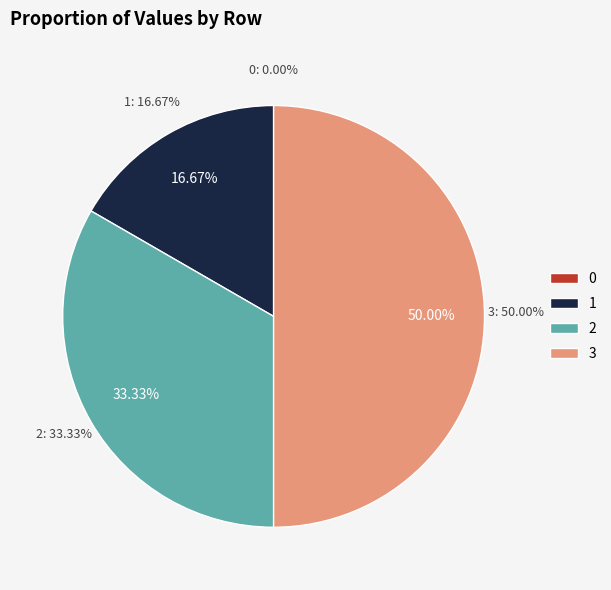

What is the largest slice in the pie chart?

3